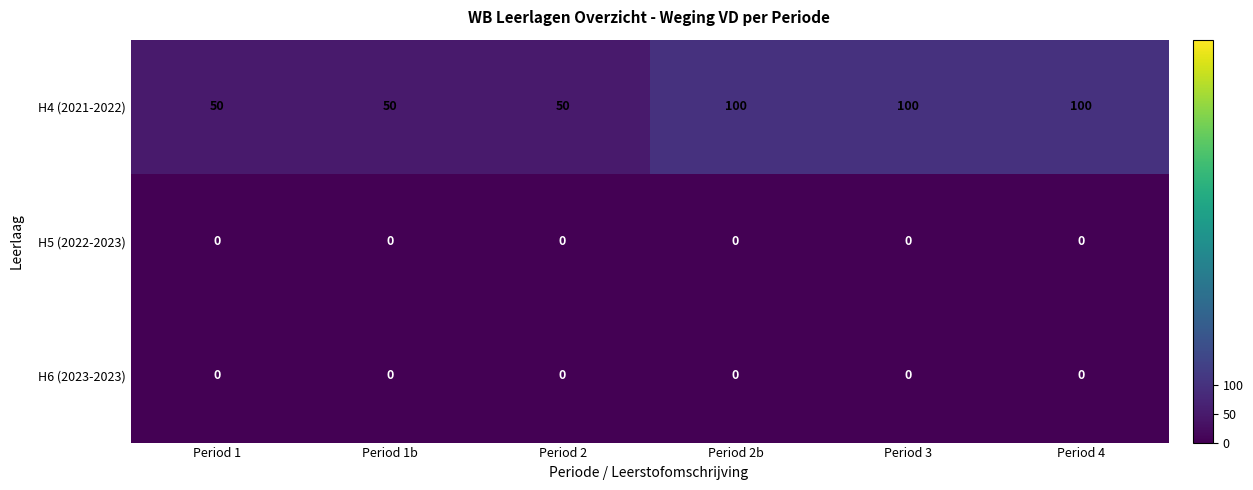

Reading left to right, list all the values displayed in this chart.

H4 (2021-2022): Period 1=50	Period 1b=50	Period 2=50	Period 2b=100	Period 3=100	Period 4=100
H5 (2022-2023): Period 1=0	Period 1b=0	Period 2=0	Period 2b=0	Period 3=0	Period 4=0
H6 (2023-2023): Period 1=0	Period 1b=0	Period 2=0	Period 2b=0	Period 3=0	Period 4=0